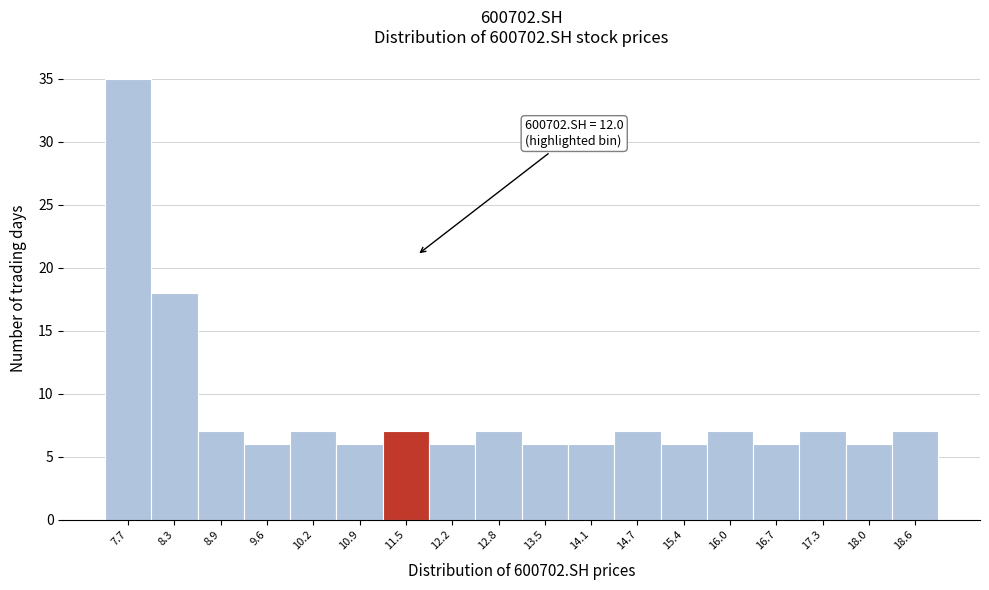

Reading left to right, list all the values displayed in this chart.

35	18	7	6	7	6	7	6	7	6	6	7	6	7	6	7	6	7